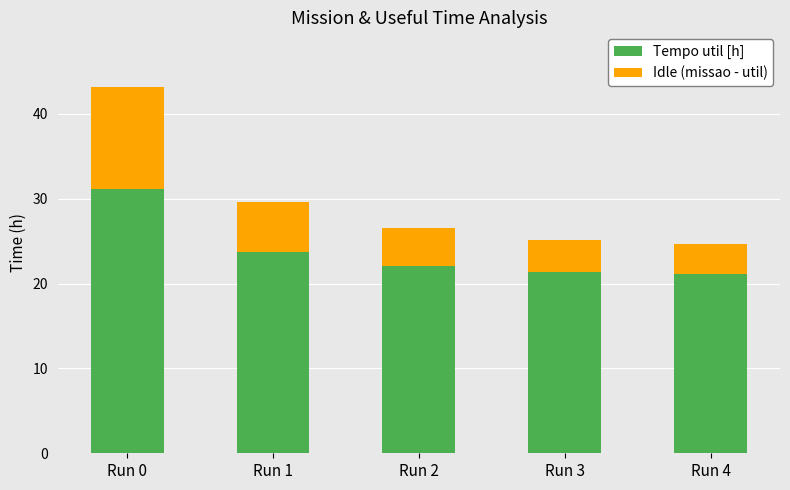

Where is Tempo util [h] nearest to the value 26?

Run 1